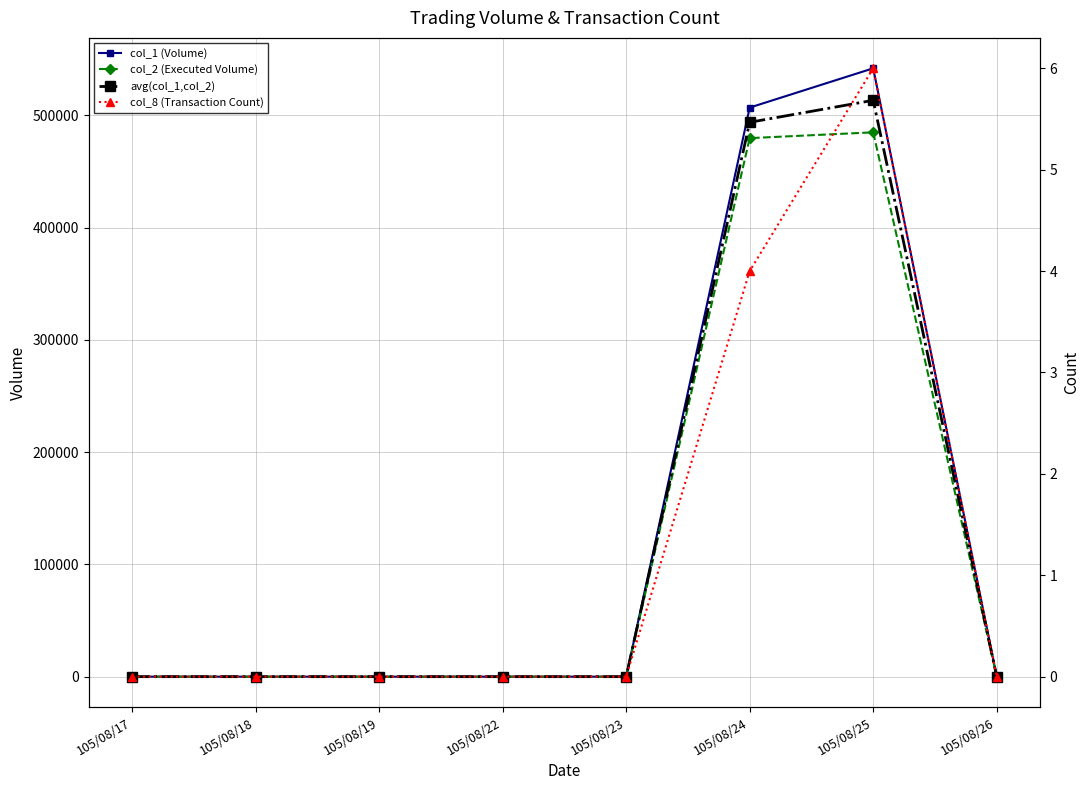

How many values in avg(col_1,col_2) are above zero?

2